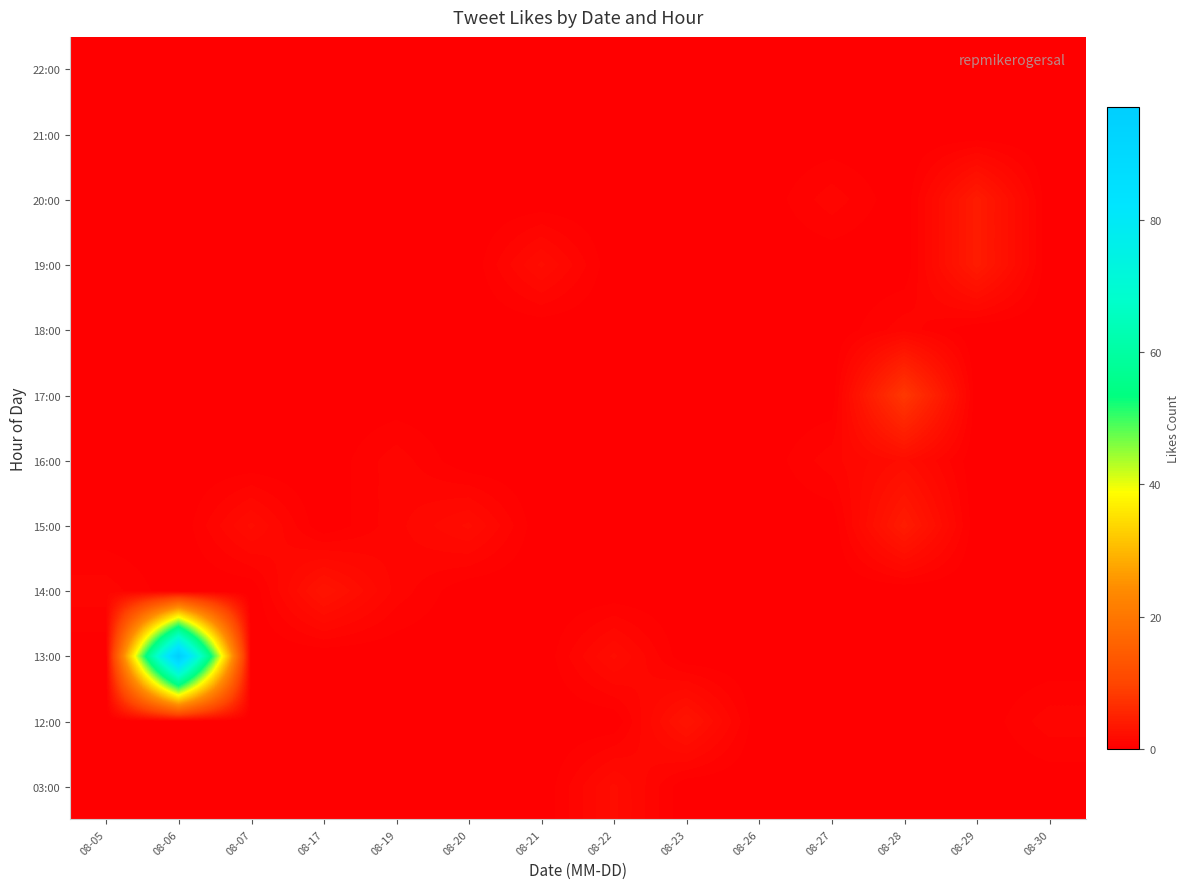

At how many categories does at least one series exceed 12?

1